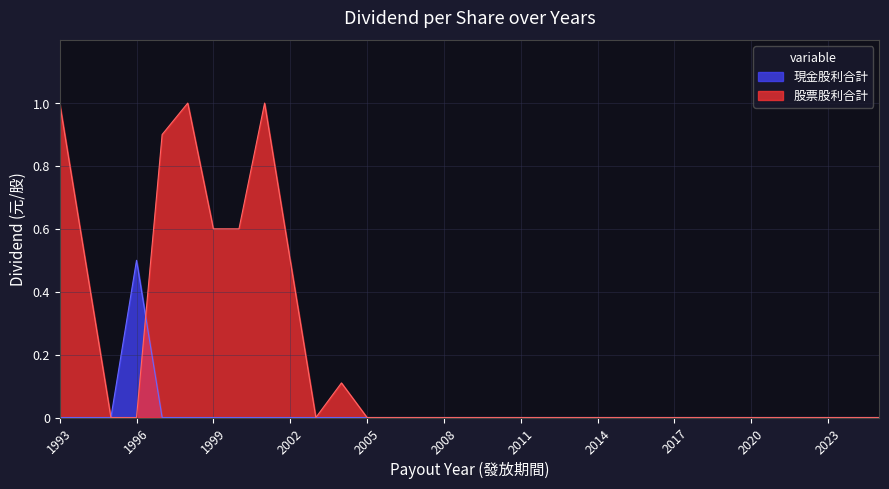

What are all the series names shown in the legend?

現金股利合計, 股票股利合計